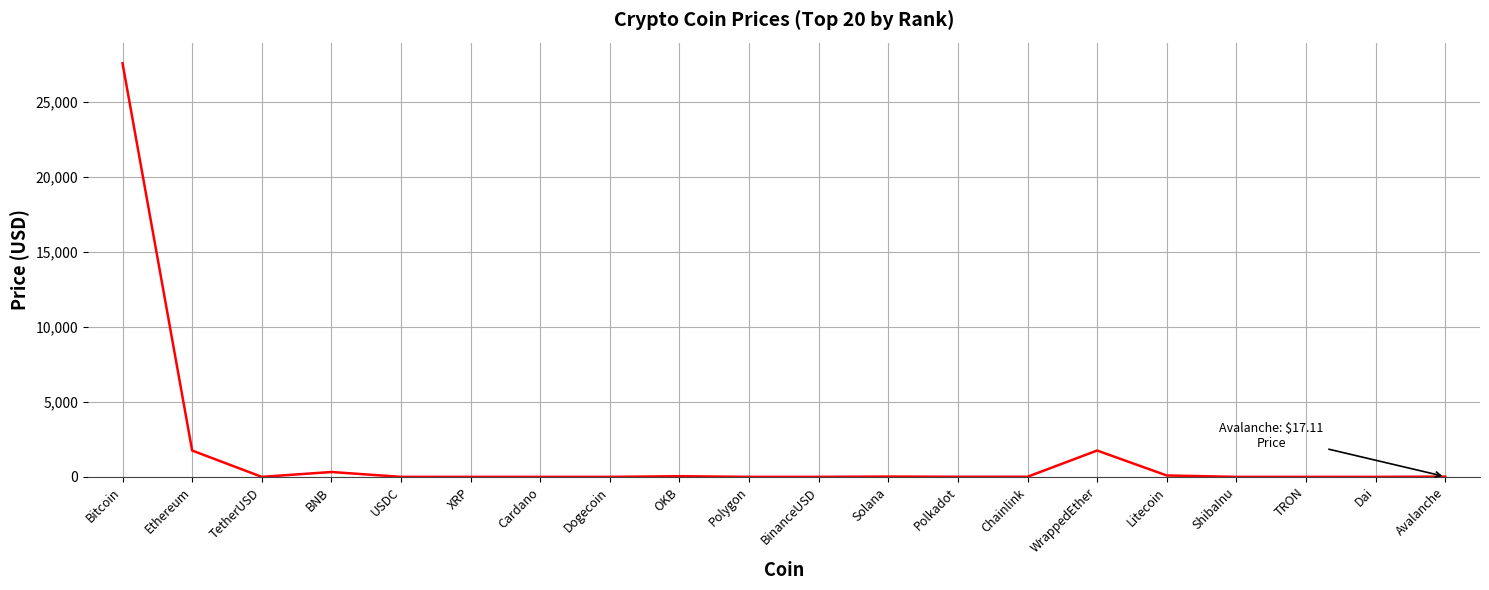

What is the average value?

1581.7